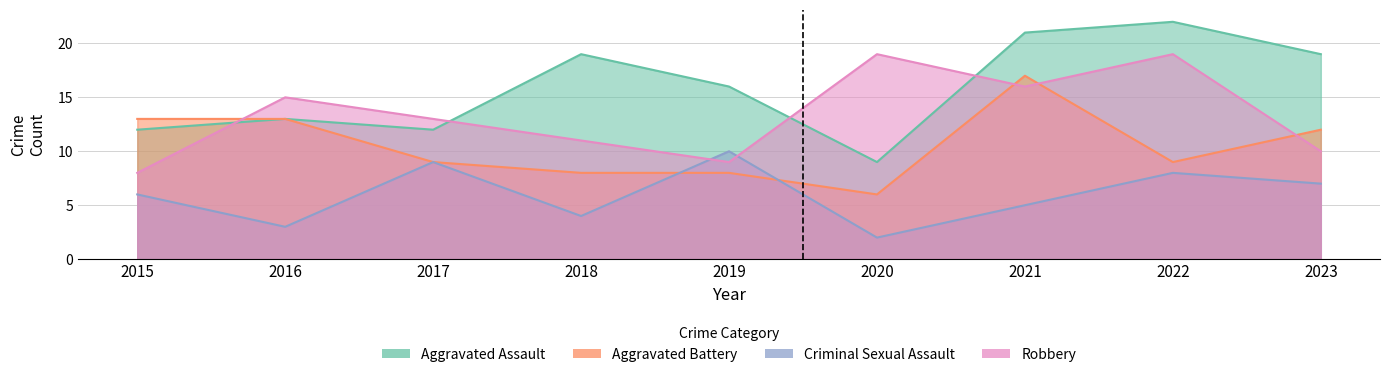

List the series in order of their peak value, lowest first.

Criminal Sexual Assault, Aggravated Battery, Robbery, Aggravated Assault